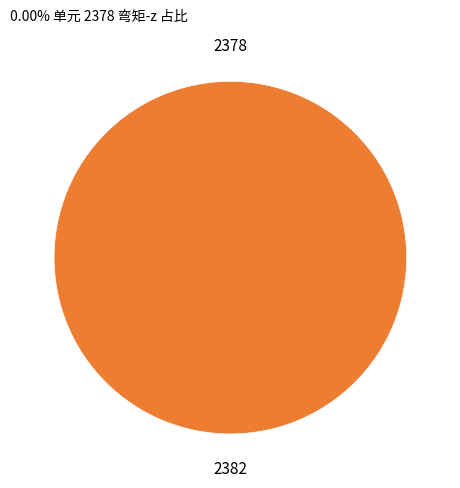

What is the change in value from 2378 to 2382?

+46030